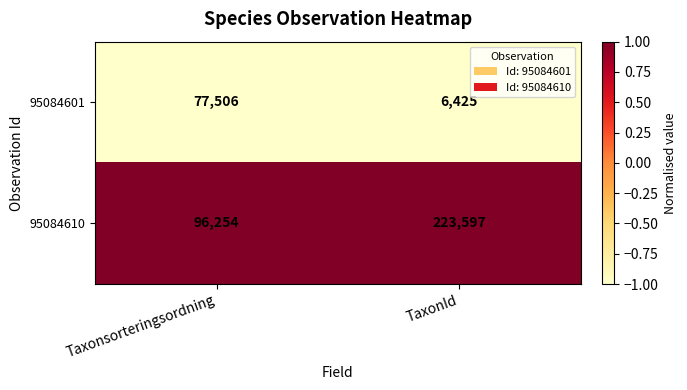

List the series in order of their overall mean, highest first.

95084610, 95084601